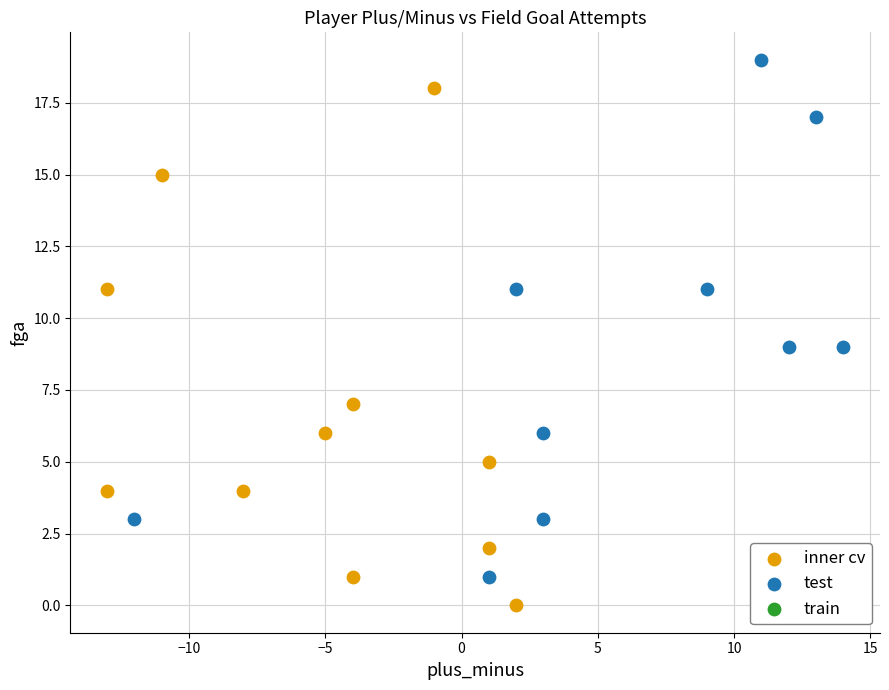

Which series contains the highest Y value?

test